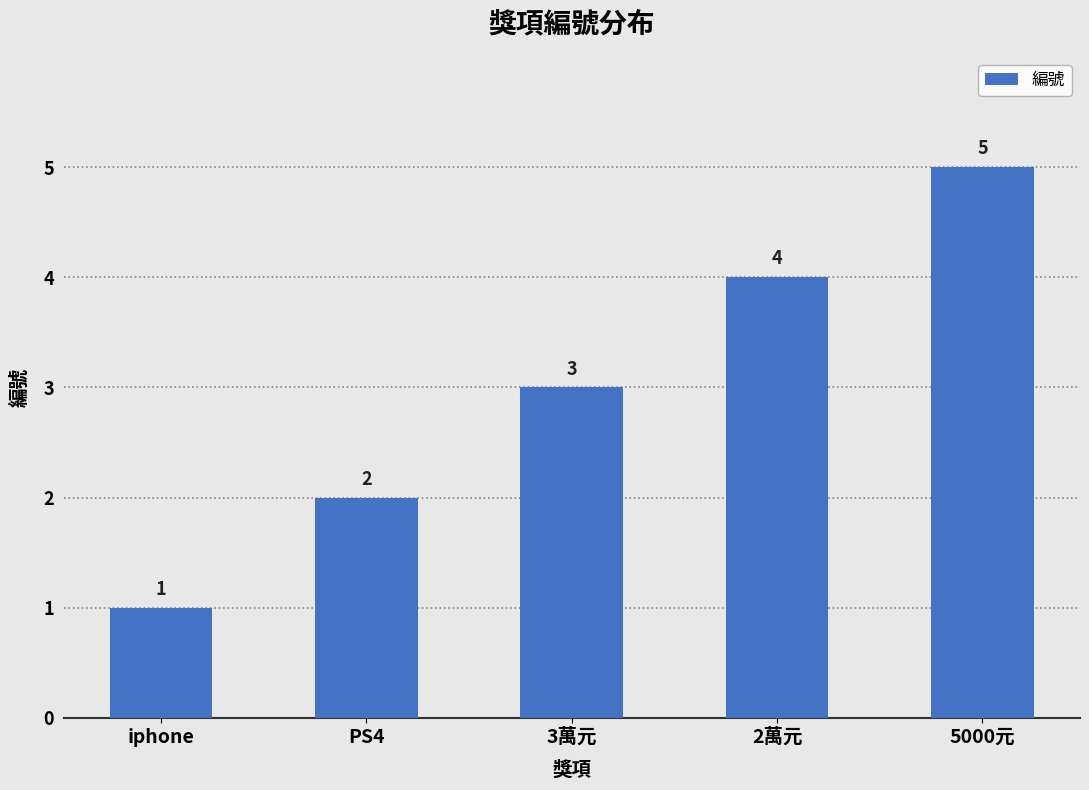

Reading left to right, extract all data points from this chart.

1	2	3	4	5